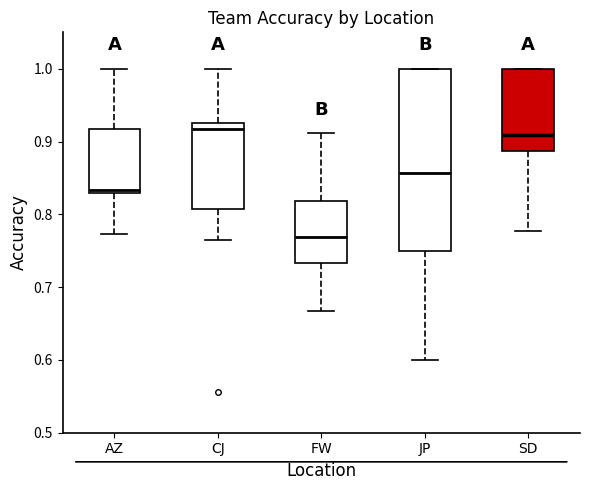

Reading left to right, transcribe this box plot: for each box, give where its median line is, the range the box spans, and where its two whiskers end, as read against the y-axis. The values are not printed on the chart, so give them approximately, as read against the axis.

AZ: median 0.83 (just above the box's lower edge), box 0.83 to 0.92, whiskers 0.77 to 1.00
CJ: median 0.92, box 0.81 to 0.93, whiskers 0.76 to 1.00
FW: median 0.77, box 0.73 to 0.82, whiskers 0.67 to 0.91
JP: median 0.86, box 0.75 to 1.00, whiskers 0.60 to 1.00
SD: median 0.91, box 0.89 to 1.00, whiskers 0.78 to 1.00